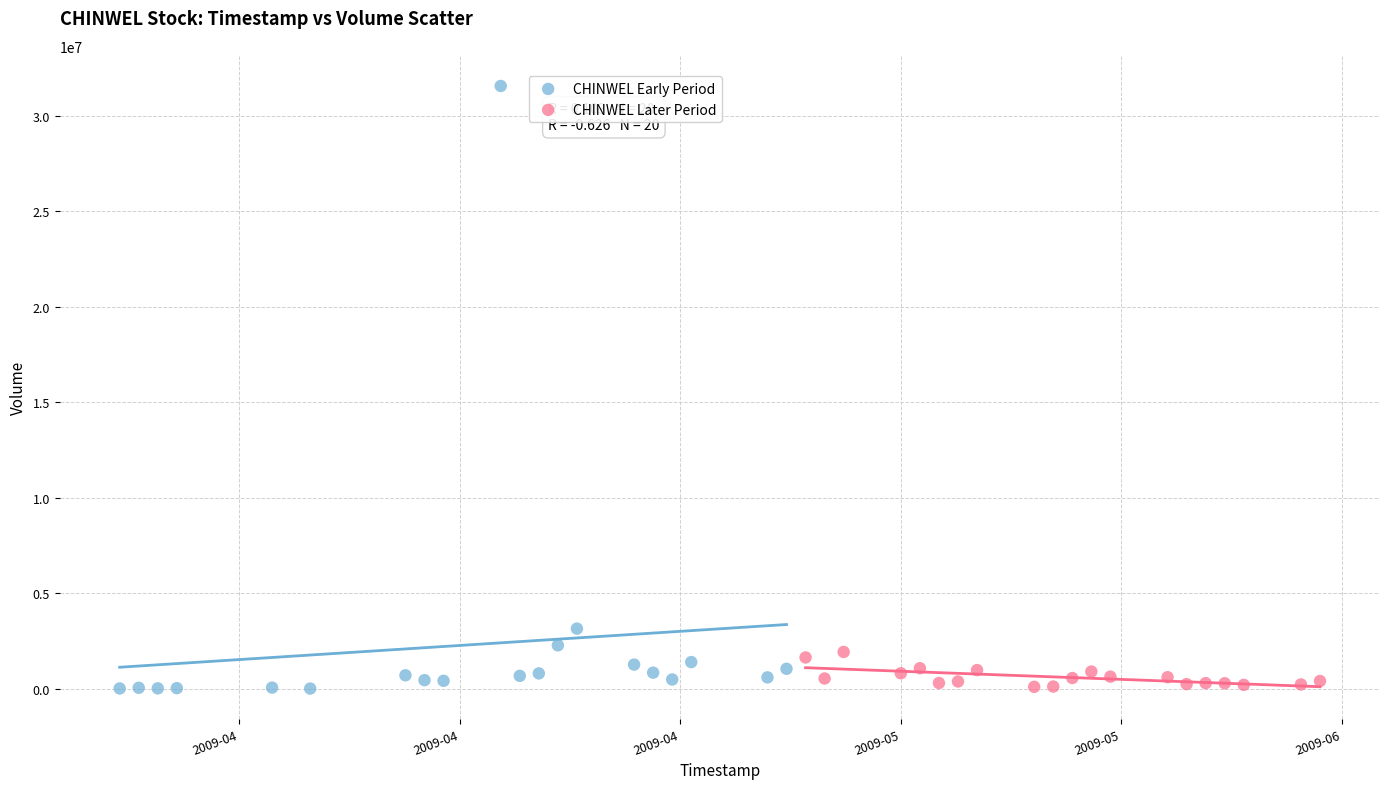

Which series has the largest Y range (max minus min)?

CHINWEL Early Period